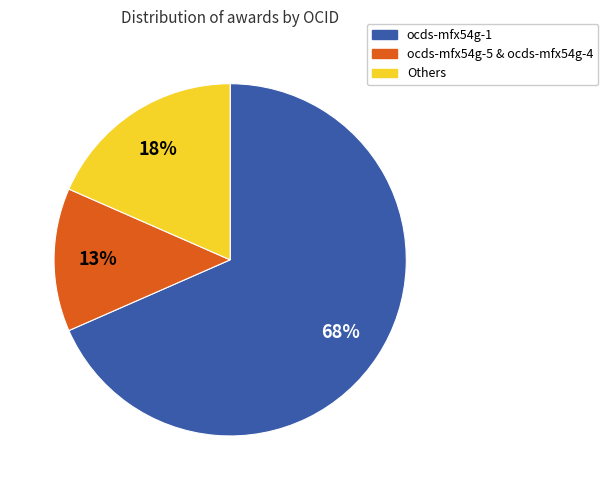

To the nearest percent, what is the average slice percentage?

33%